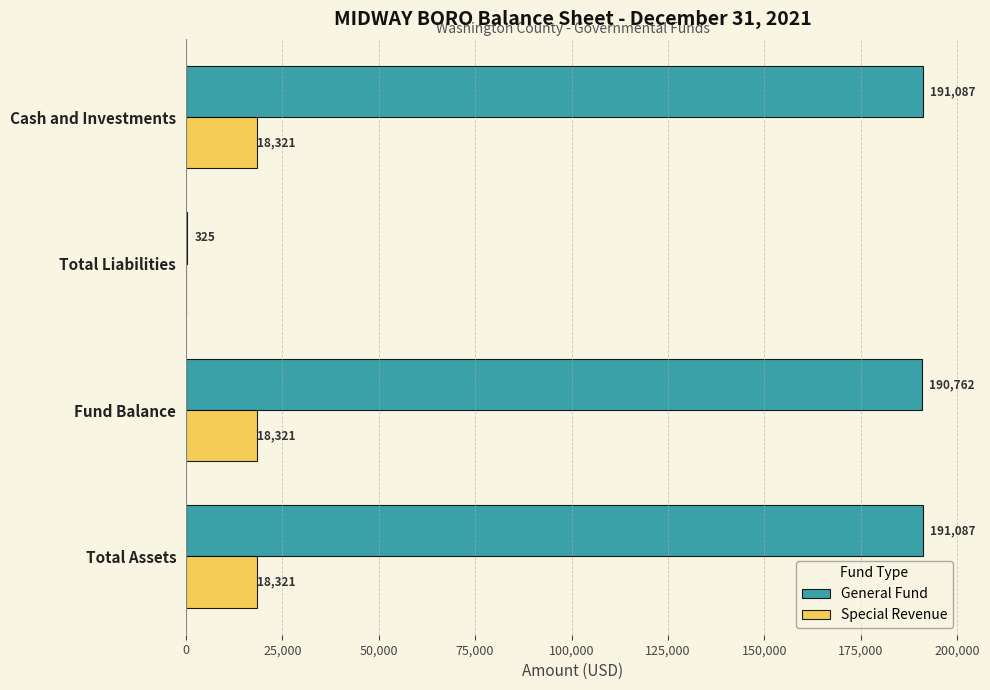

Which series has the largest total across all categories?

General Fund